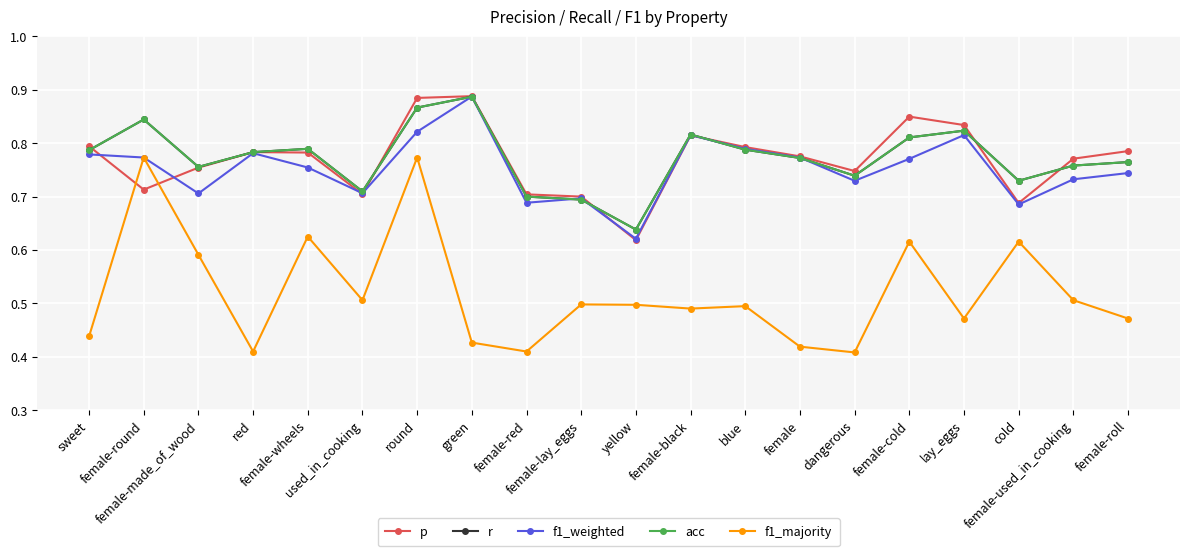

Is this an area chart (filled region under the line)?

No